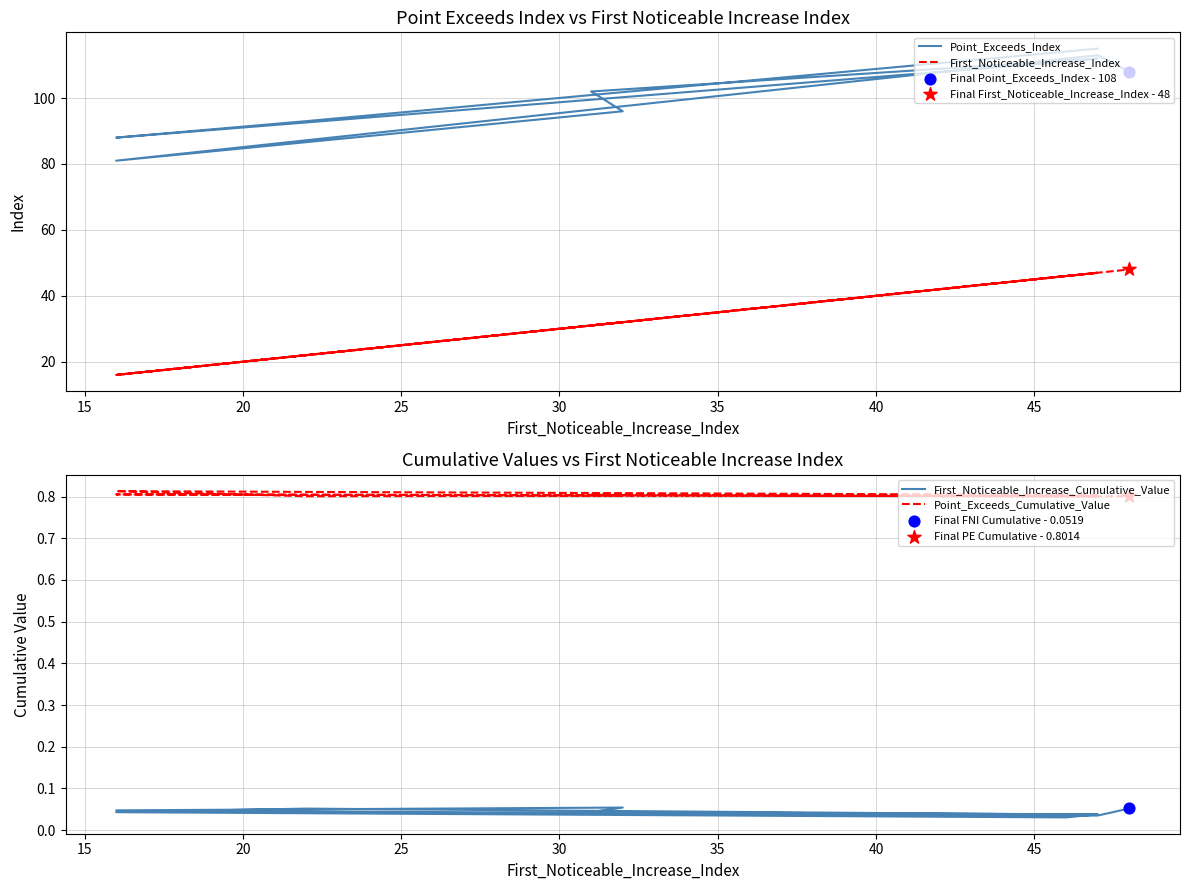

Which series has the widest spread of Y values?

Point_Exceeds_Index